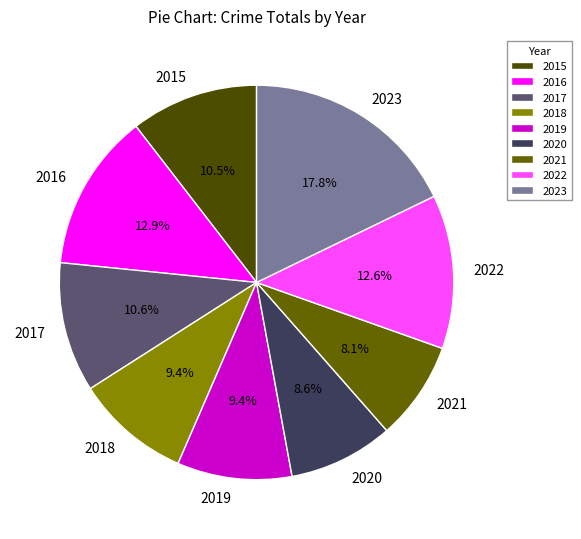

To the nearest percent, what is the difference between the largest and smallest slice percentages?

10%